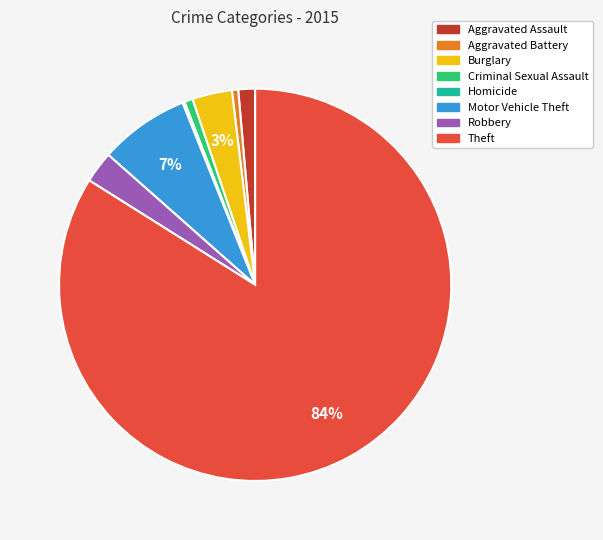

What is the majority slice?

Theft